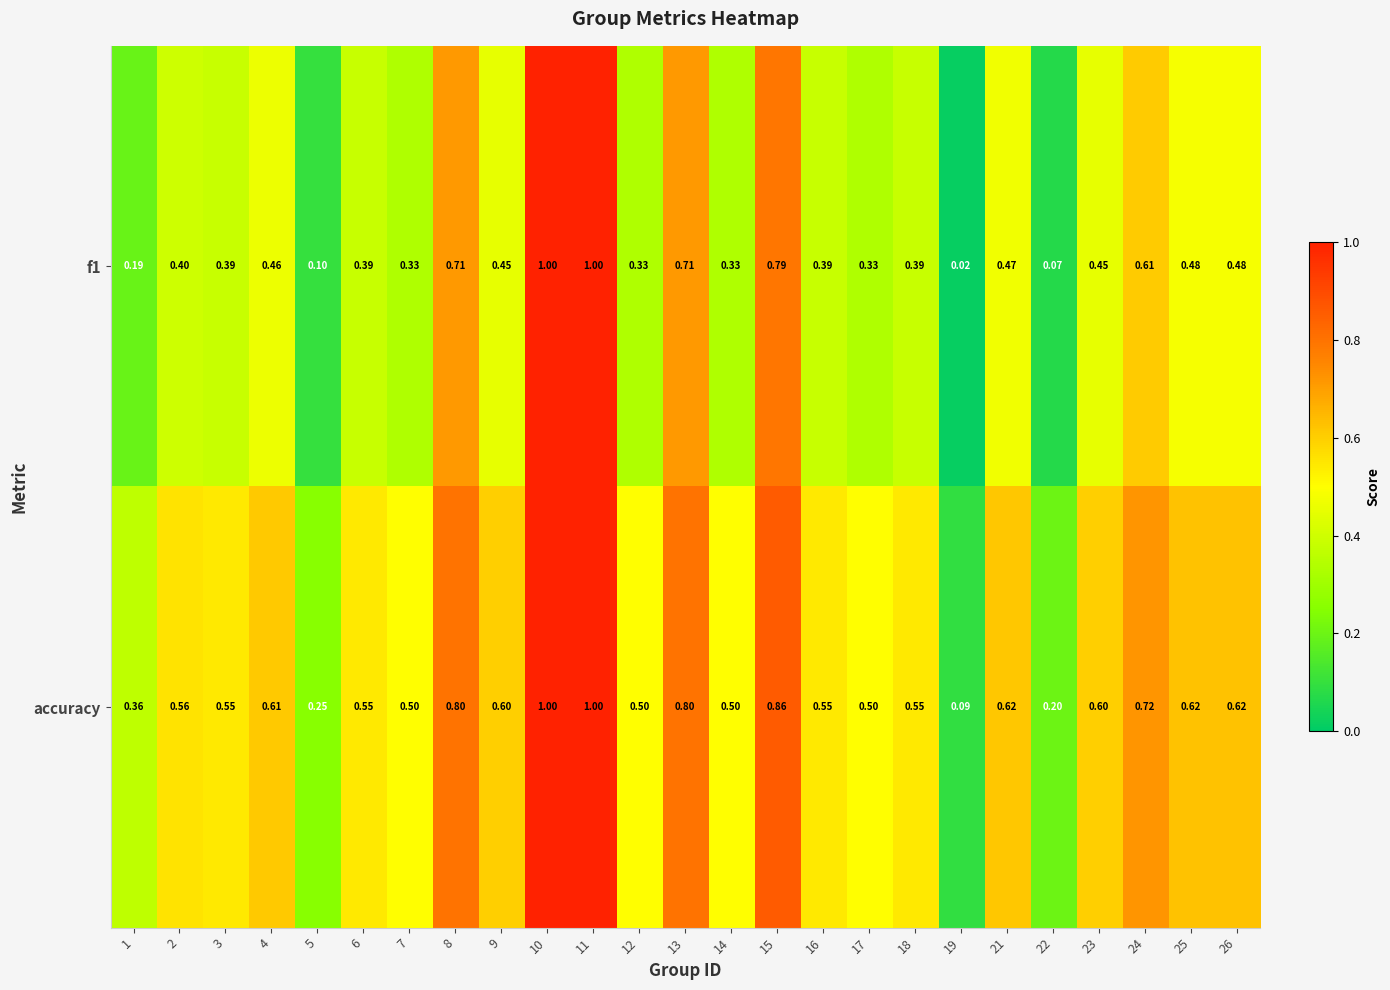

Which series has the largest total across all categories?

accuracy